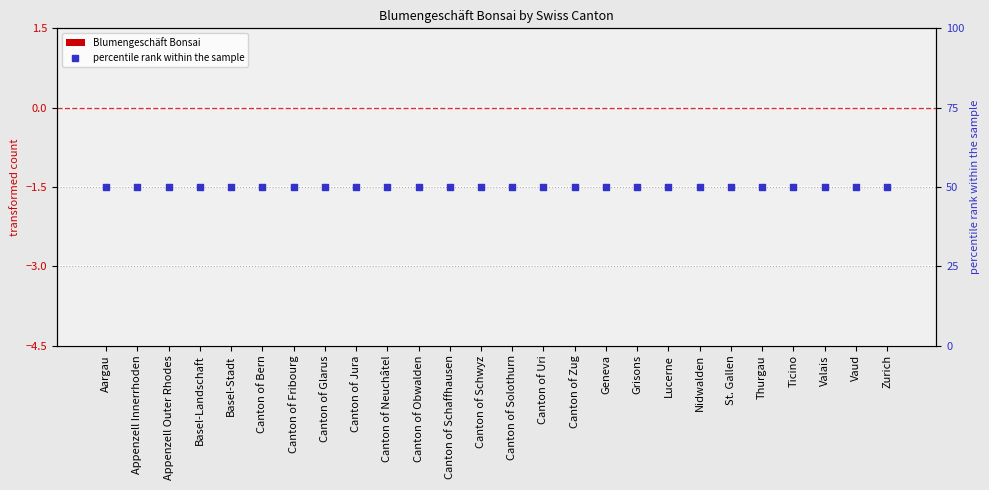

Which series reaches the maximum Y coordinate?

percentile rank within the sample